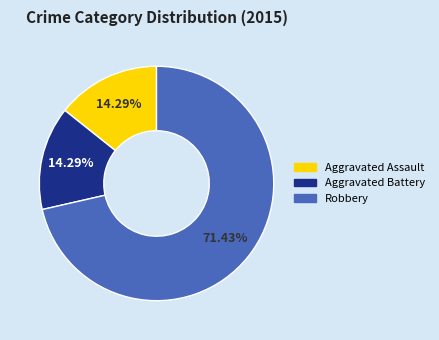

Count the number of slices in the pie.

3